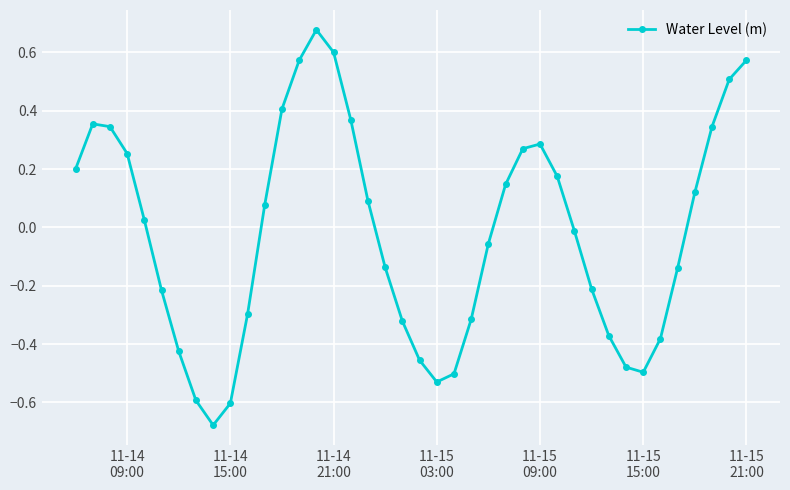

What is the sum of all values?

-0.8